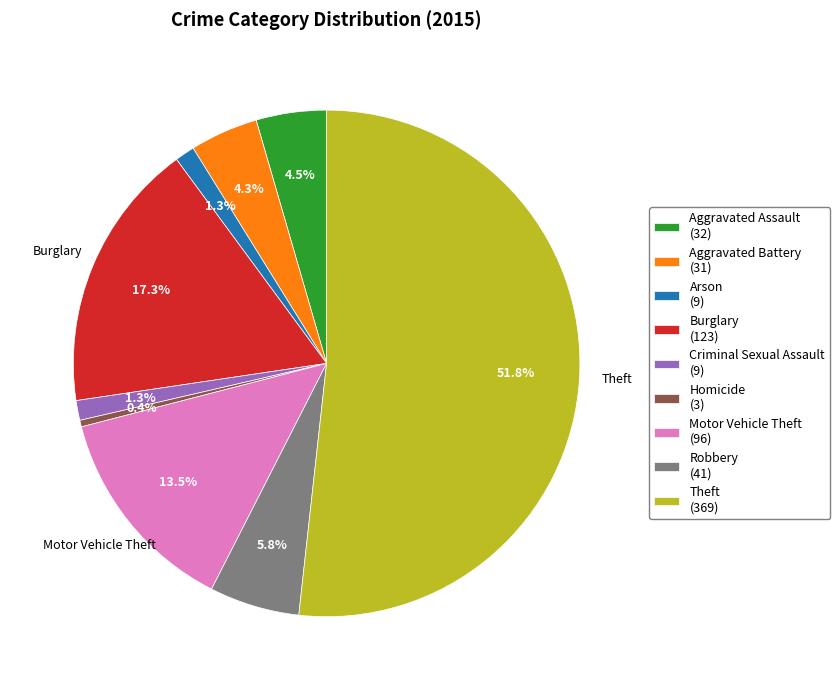

The Criminal Sexual Assault slice represents 1% of the pie. True or false?

True